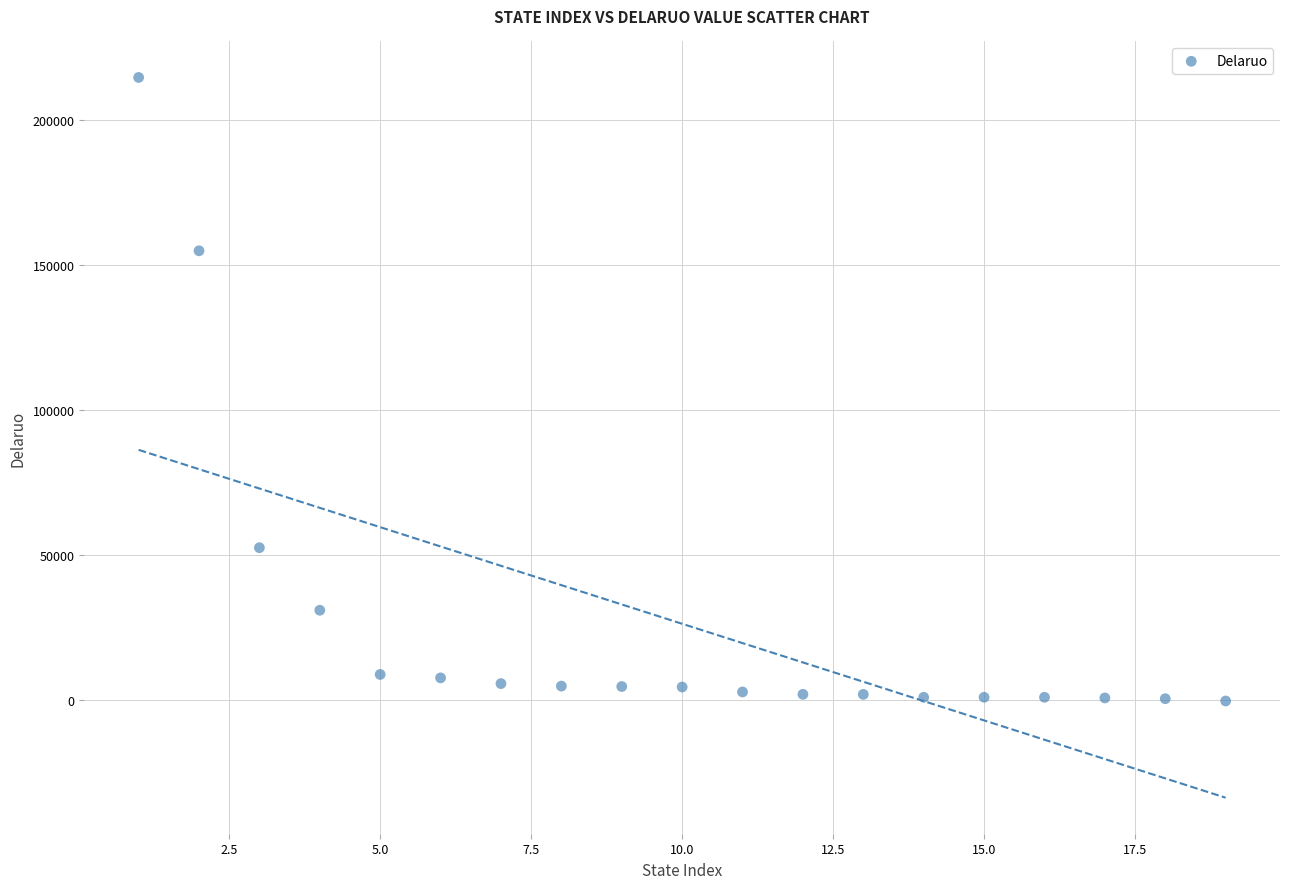

What Y value in the scatter plot is closest to 107259?

155008